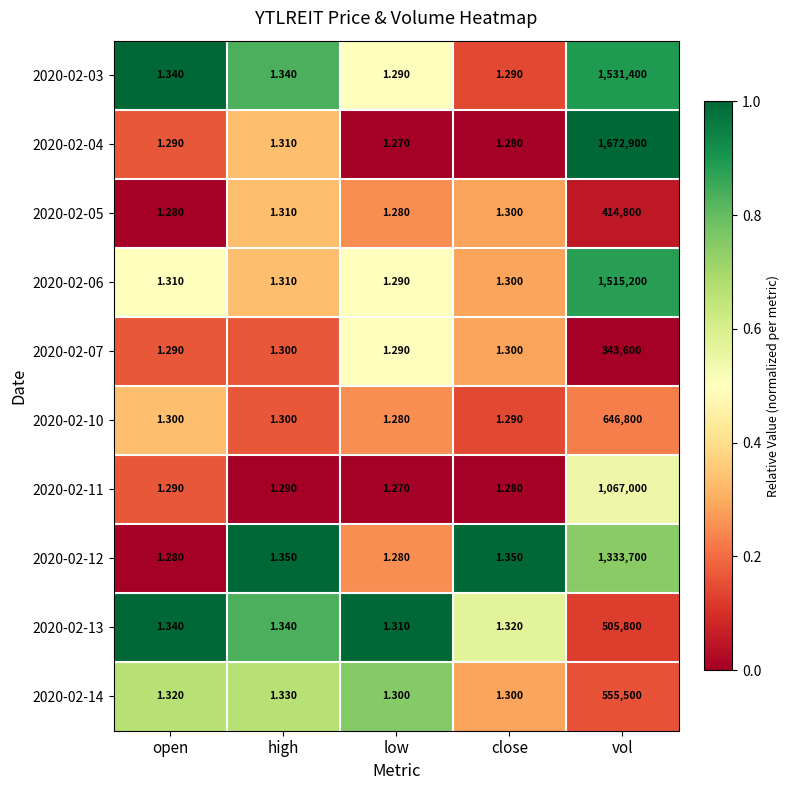

Is the value of 2020-02-07 at vol greater than the value of 2020-02-04 at high?

Yes